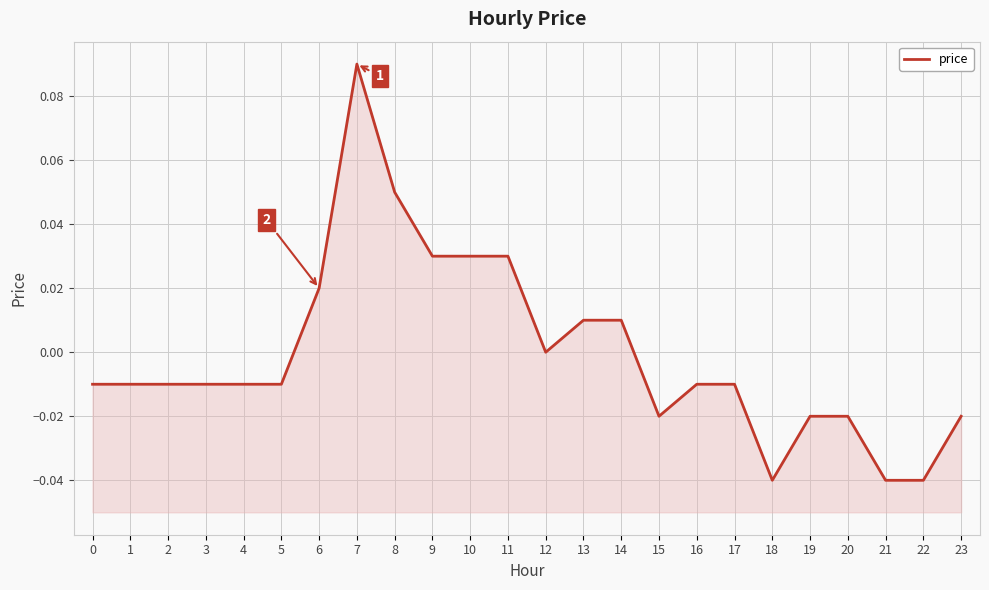

Reading left to right, transcribe all the data shown in this chart.

-0.0	-0.0	-0.0	-0.0	-0.0	-0.0	0.0	0.1	0.1	0.0	0.0	0.0	0.0	0.0	0.0	-0.0	-0.0	-0.0	-0.0	-0.0	-0.0	-0.0	-0.0	-0.0